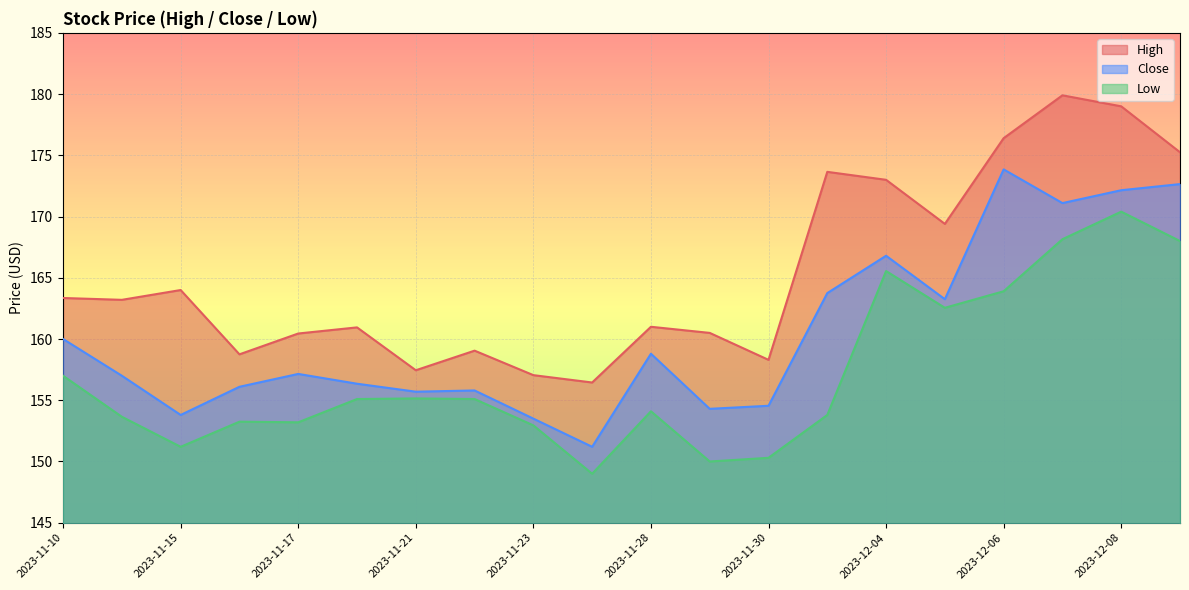

Which series has the widest spread of values?

High